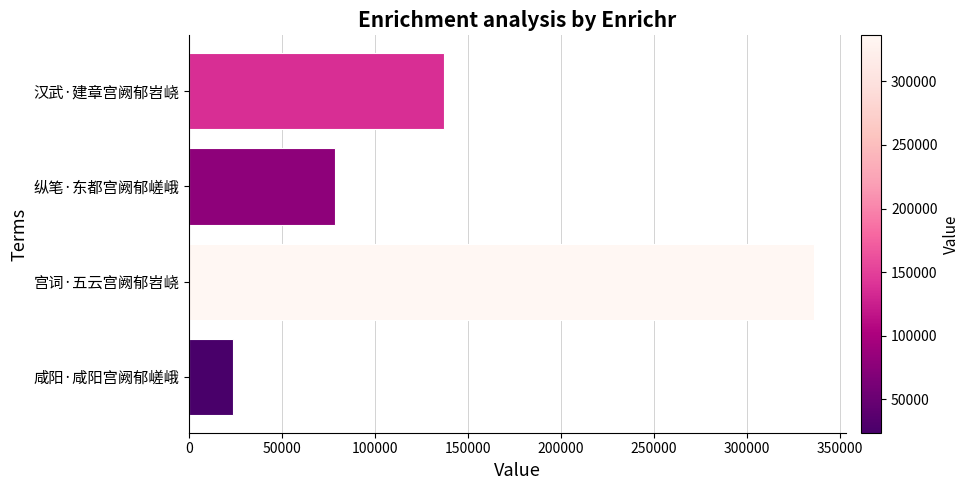

Read the value at 纵笔·东都宫阙郁嵯峨.

78478